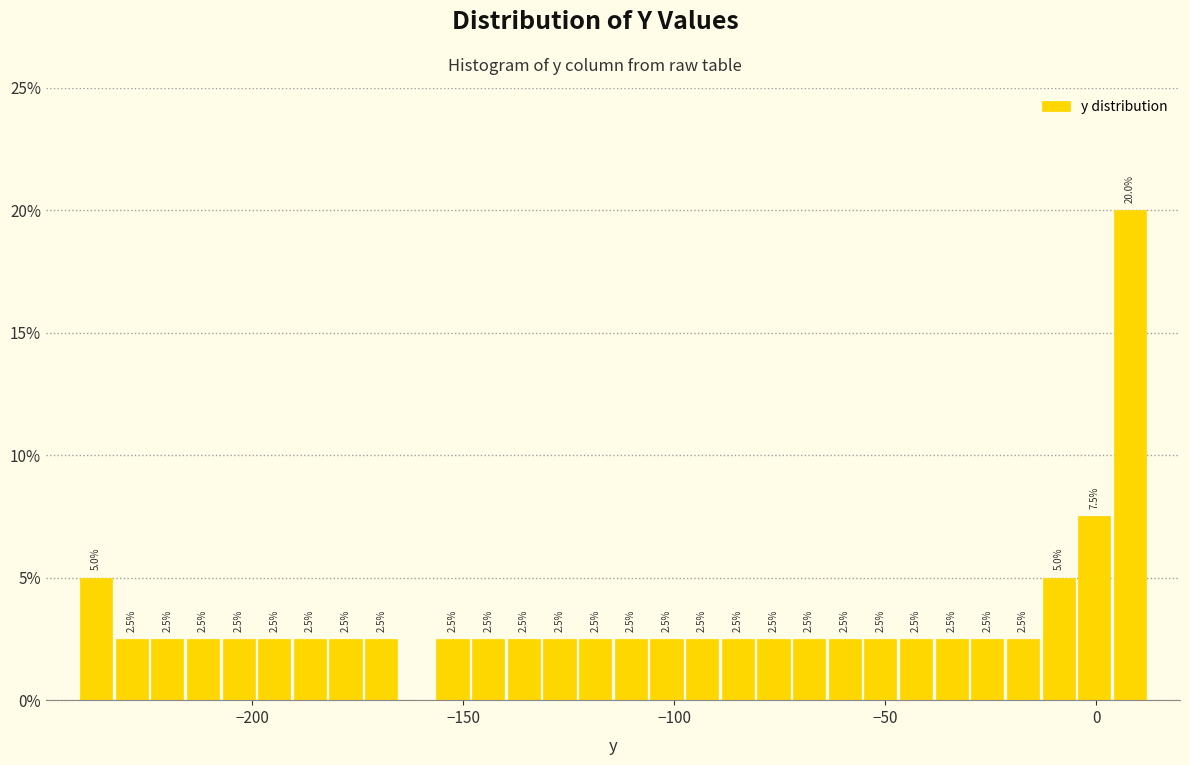

Around what value on the x-axis is the tallest bar? Give the approximate position of its centre, as read against the axis.

10